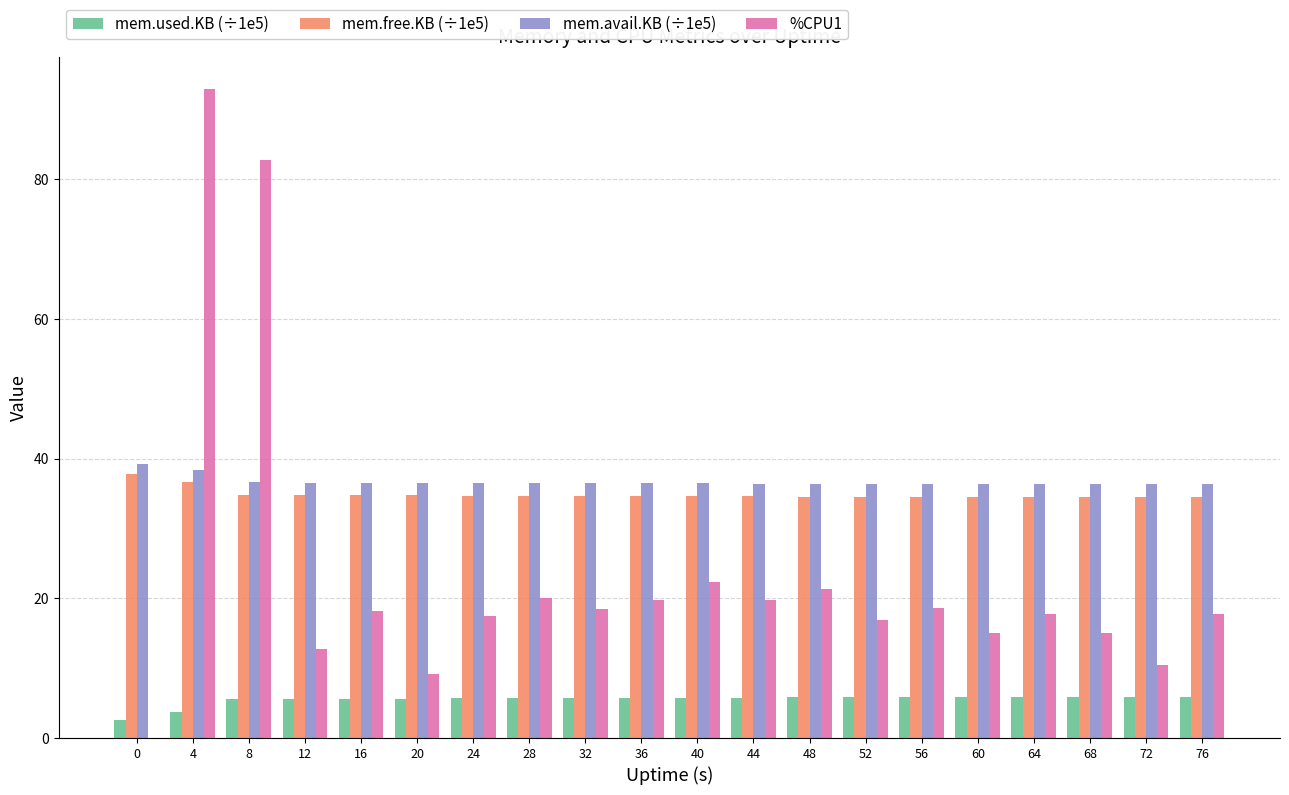

Which series has the widest spread of values?

%CPU1